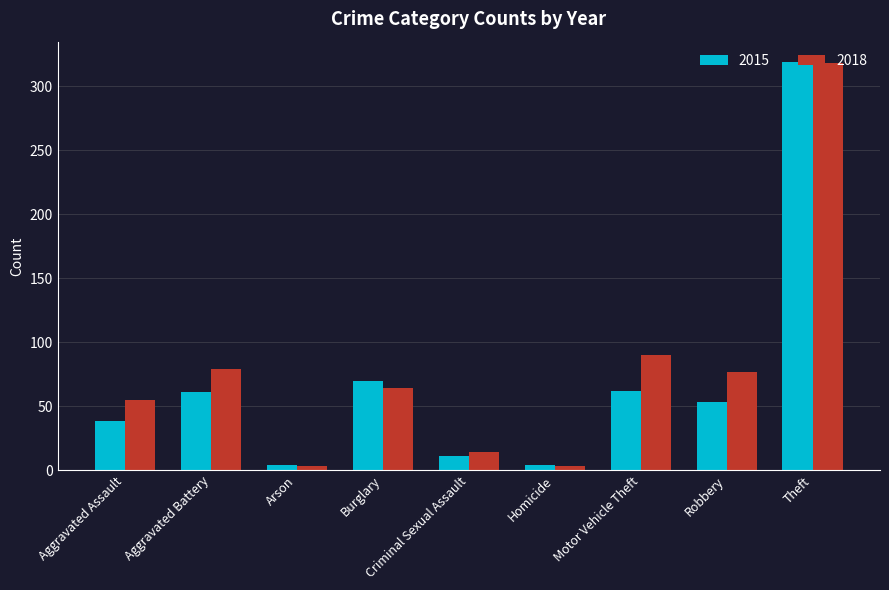

Which series changed the most between Criminal Sexual Assault and Robbery?

2018